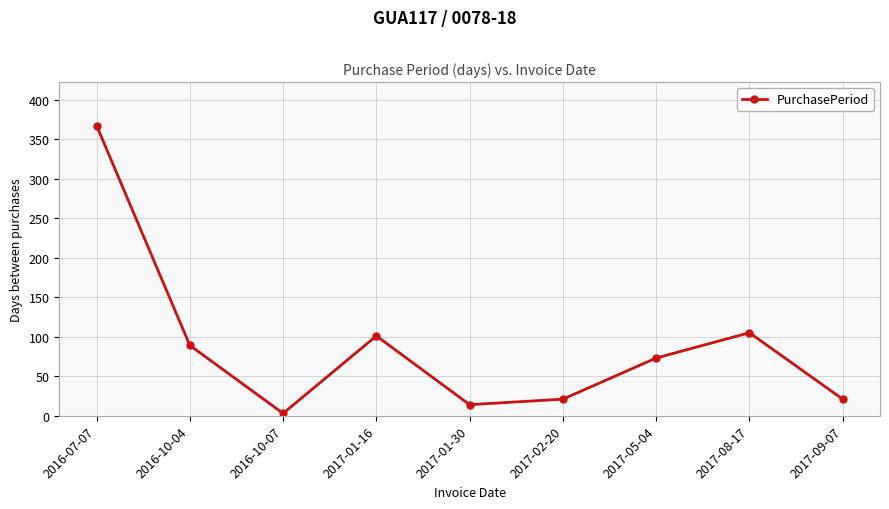

How many points are lower than both their immediate neighbors (excluding endpoints)?

2